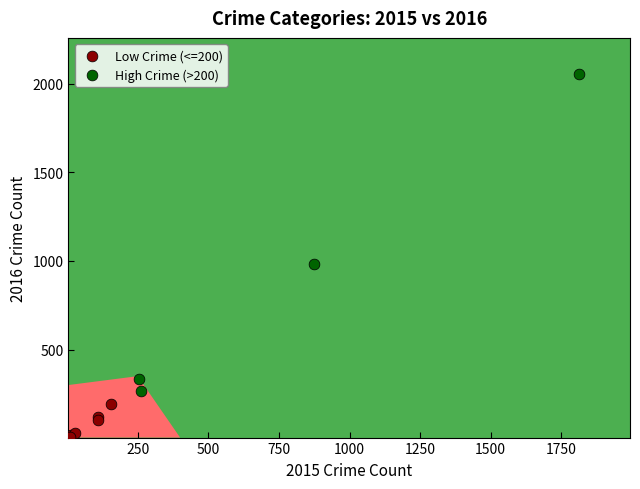

Which series reaches the maximum Y coordinate?

High Crime (>200)